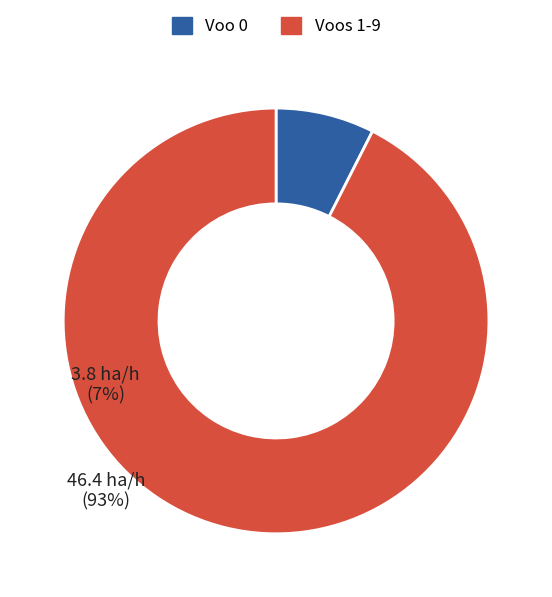

Is there any slice that represents more than half of the pie?

Yes